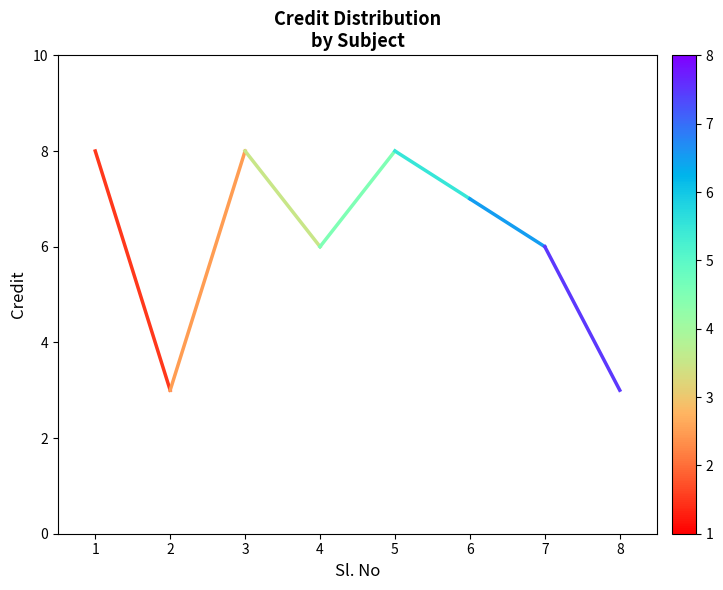

Count the number of data series in this chart.

1